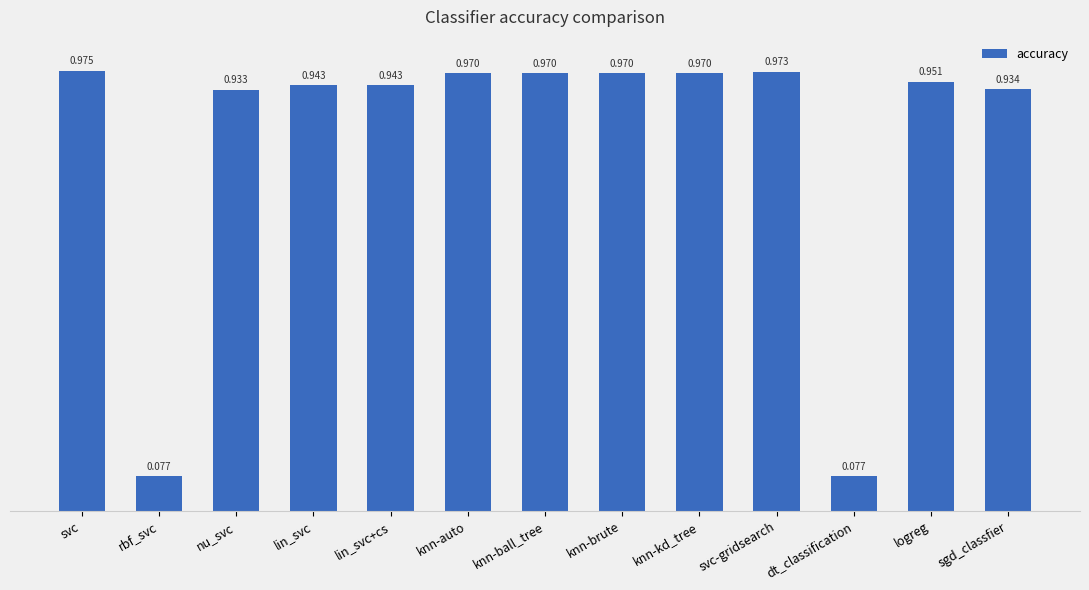

Does the chart contain stacked bars?

No